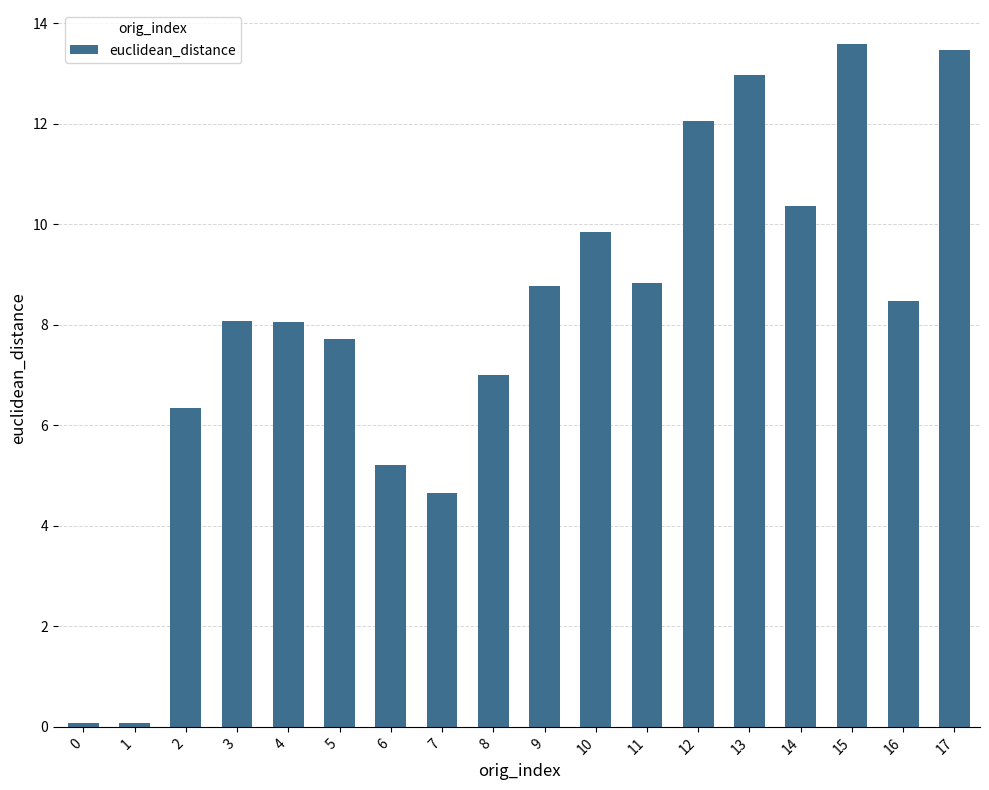

Approximately how many times larger is the value at 6 compared to 16?

0.6